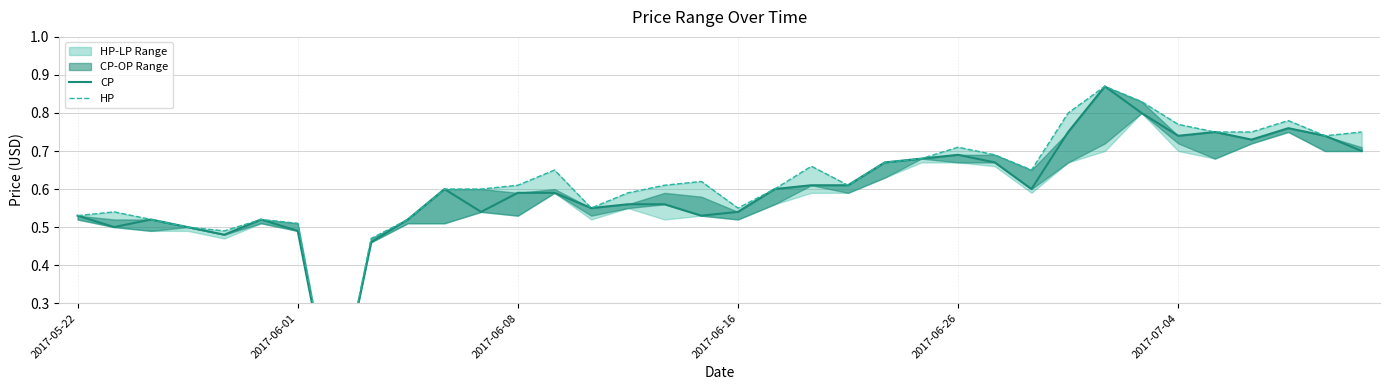

Between 6 and 31, which is larger?

31